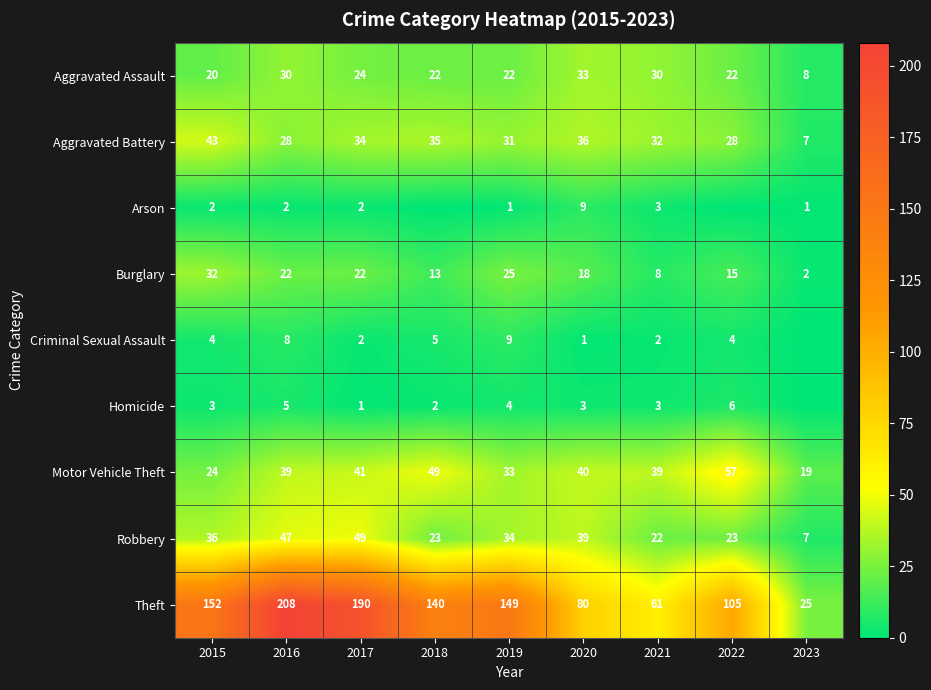

What is the sum of the Arson values at 2023 and 2021?

4